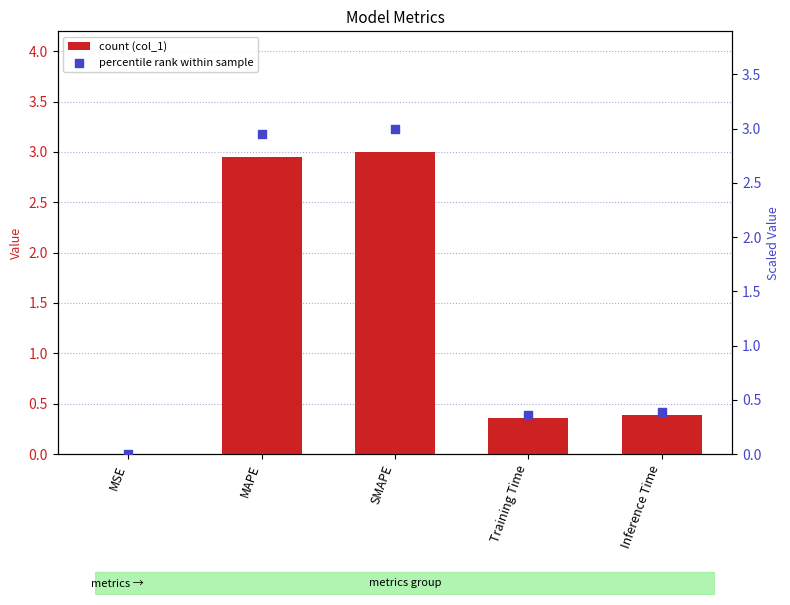

Which series has the largest total across all categories?

col_1